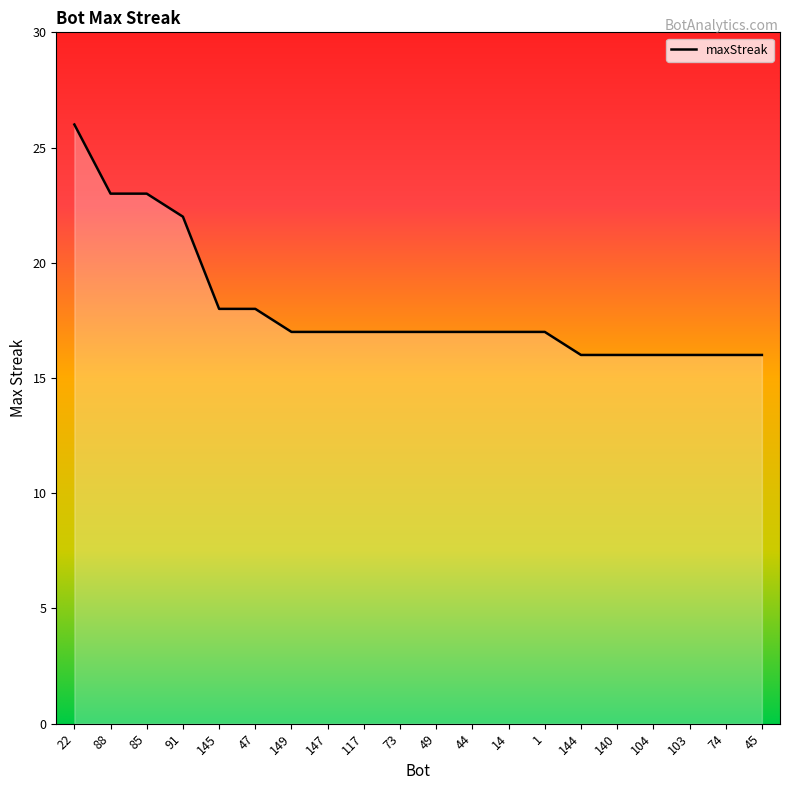

What is the greatest value displayed?

26